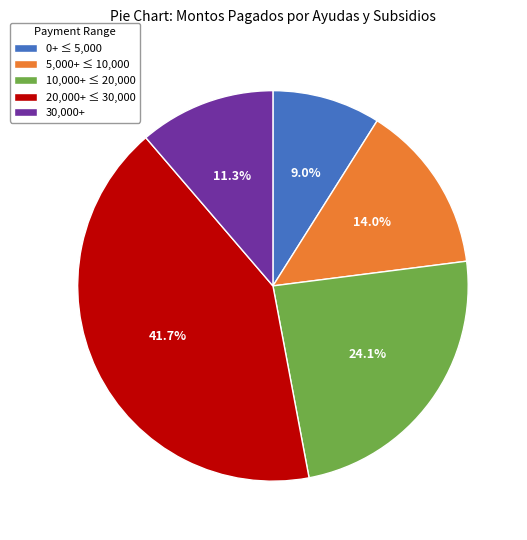

Which slice is the largest?

20,000+ ≤ 30,000